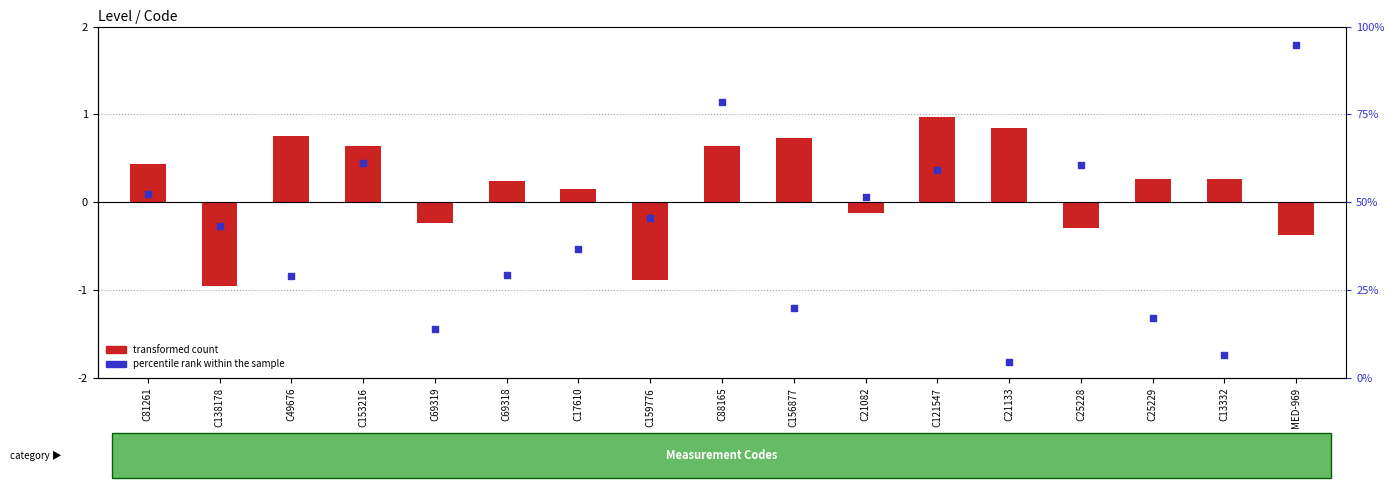

What are all the series names shown in the legend?

transformed count, percentile rank within the sample